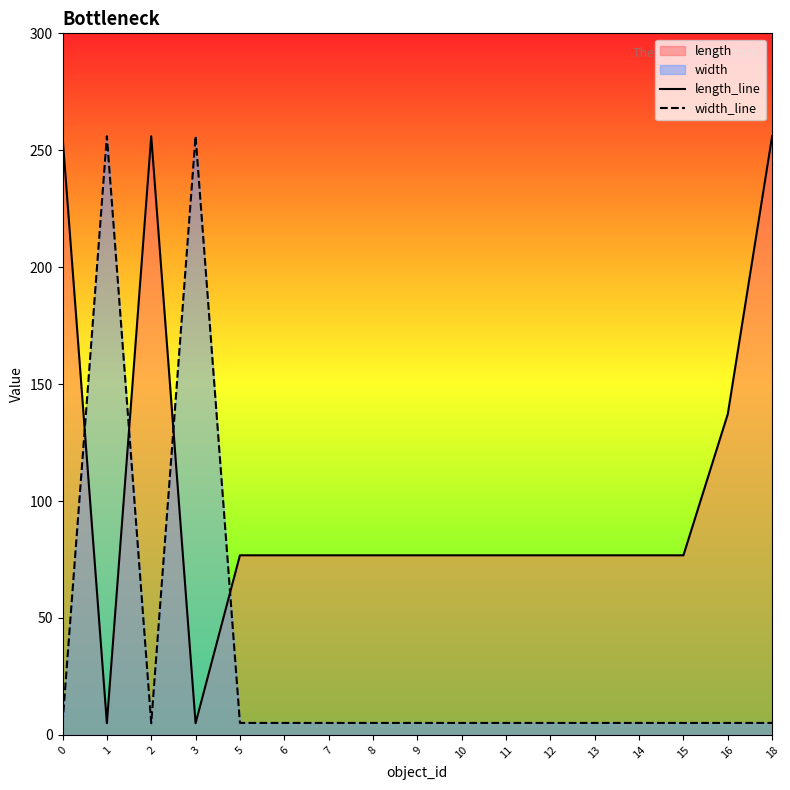

What is the approximate value of width_line at 8?

5.1